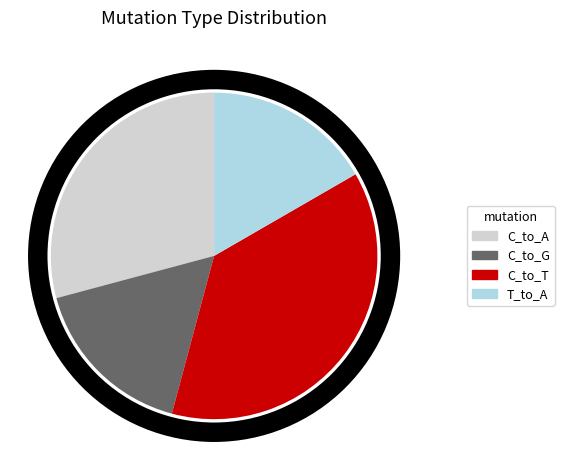

Which slice is the largest?

C_to_T